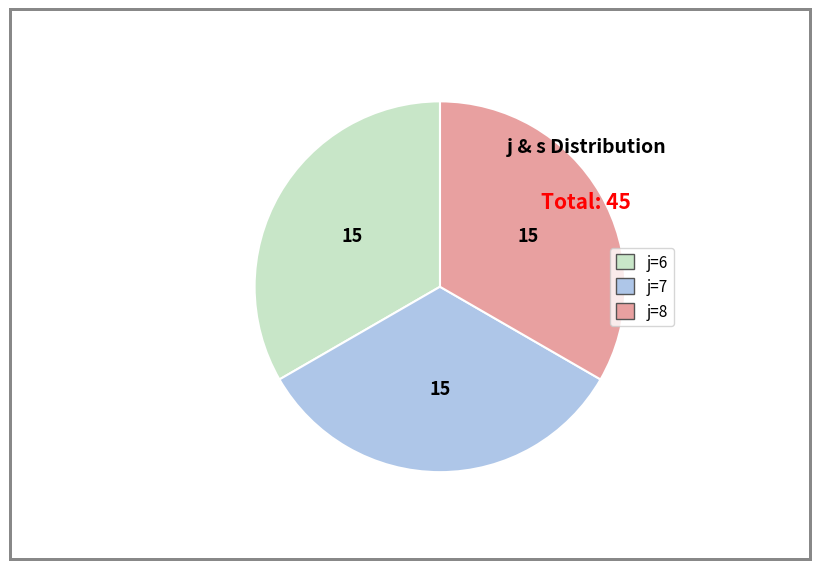

The j=8 slice represents 33% of the pie. True or false?

True